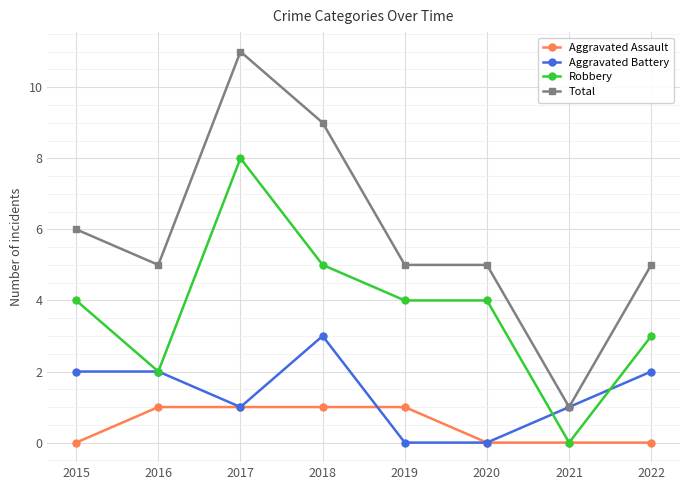

What is the greatest value displayed?

11